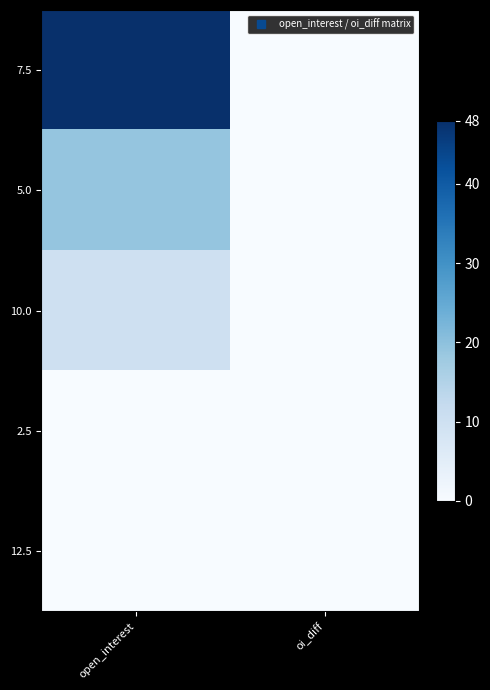

Which series has the largest total across all categories?

7.5